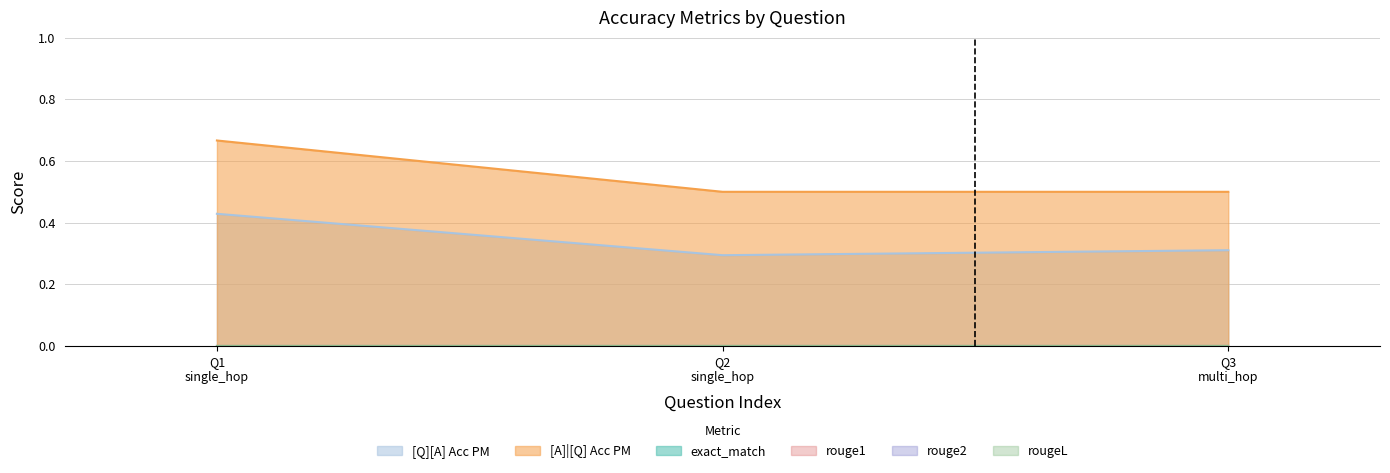

What are all the series names shown in the legend?

[Q][A] Acc PM, [A]|[Q] Acc PM, exact_match, rouge1, rouge2, rougeL